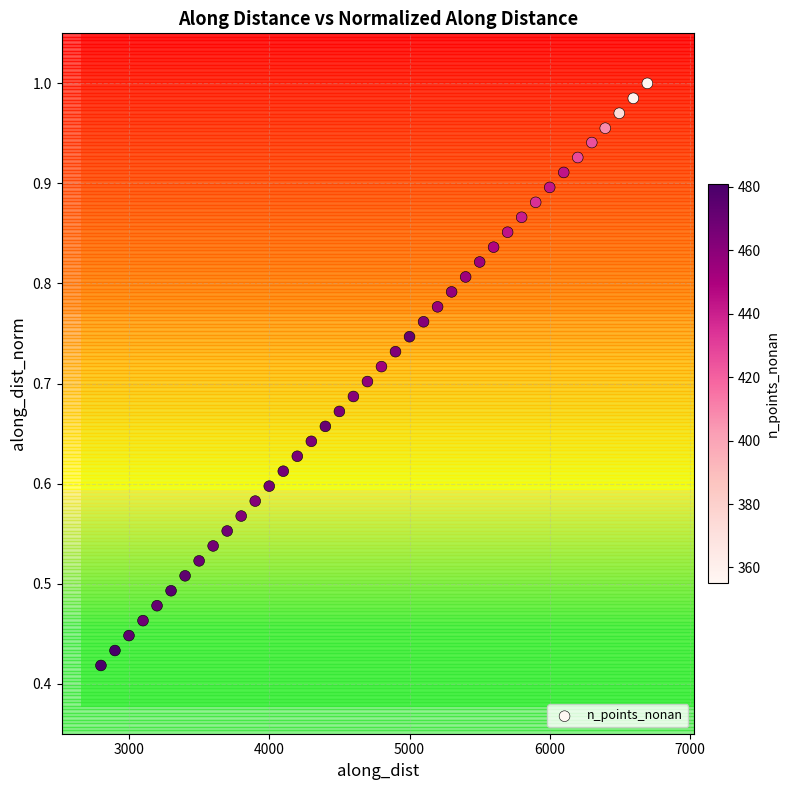

What is the range of X values (max minus min)?

3895.1